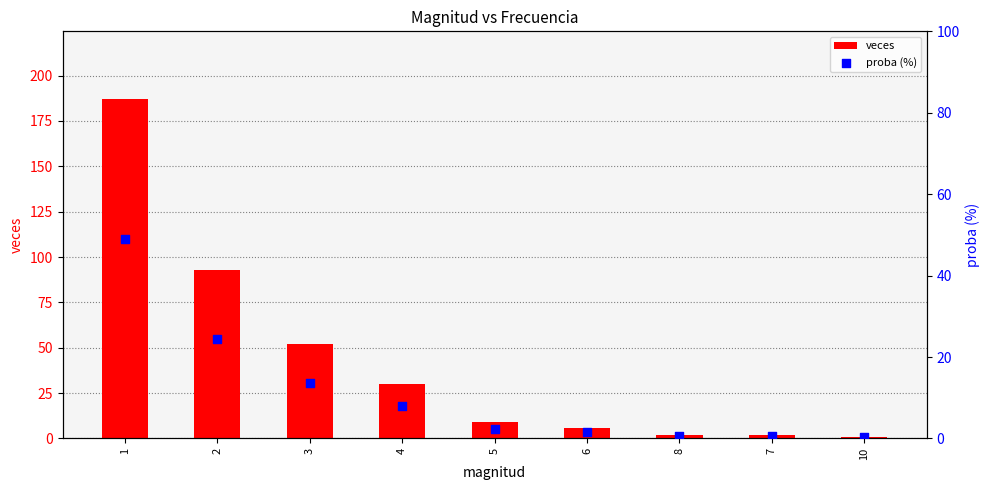

What are all the series names shown in the legend?

veces, proba (%)